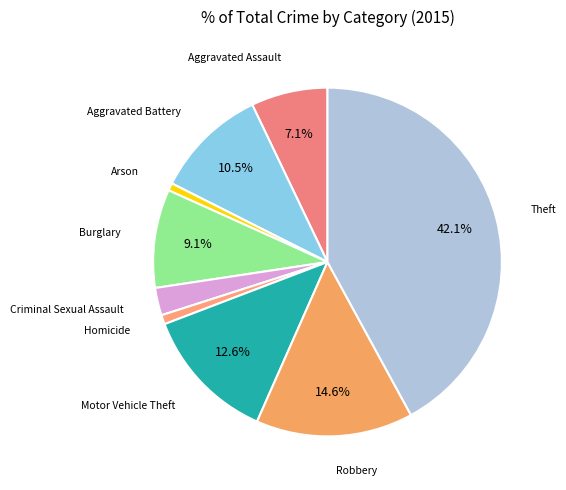

How many segments does this pie chart have?

9